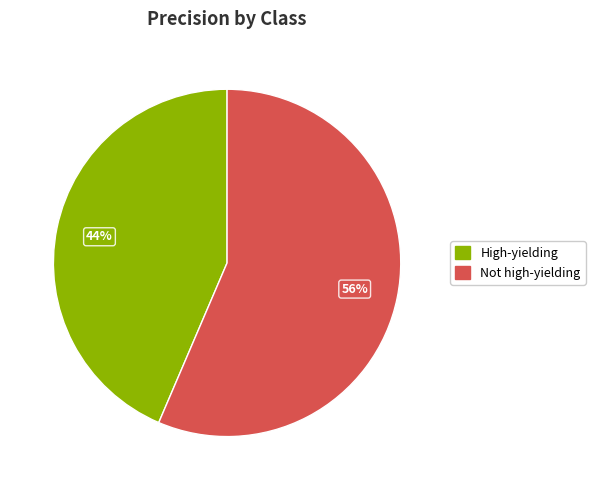

To the nearest percent, what is the combined percentage of Not high-yielding and High-yielding?

100%